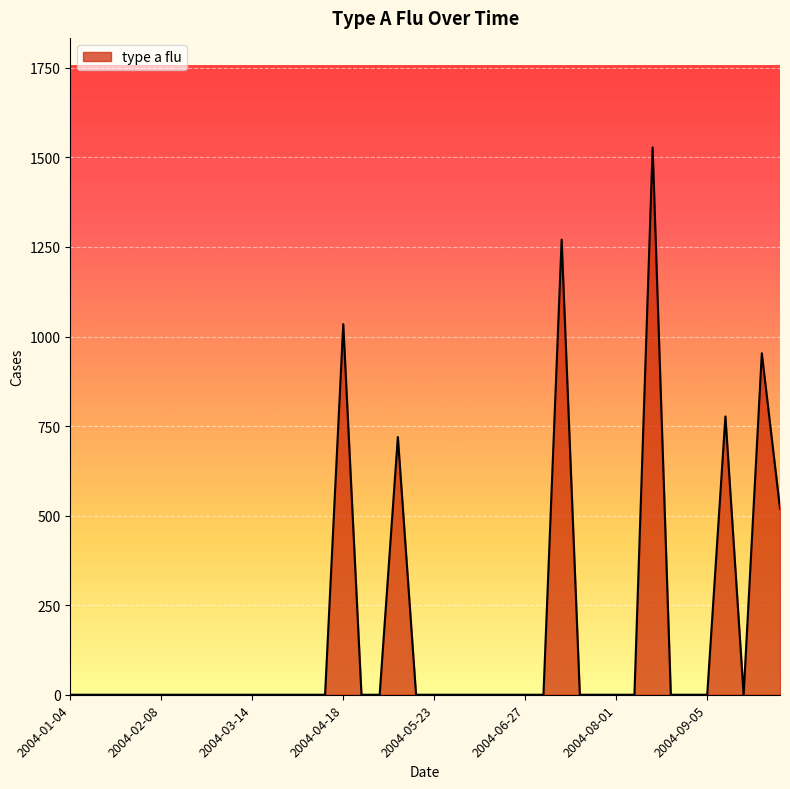

What is the greatest value displayed?

1528.0